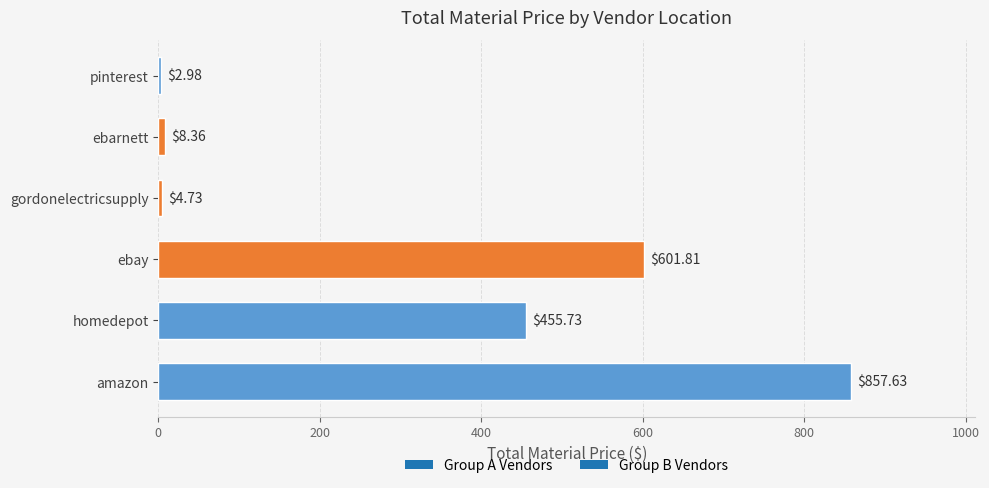

What is the minimum value shown in the chart?

3.0